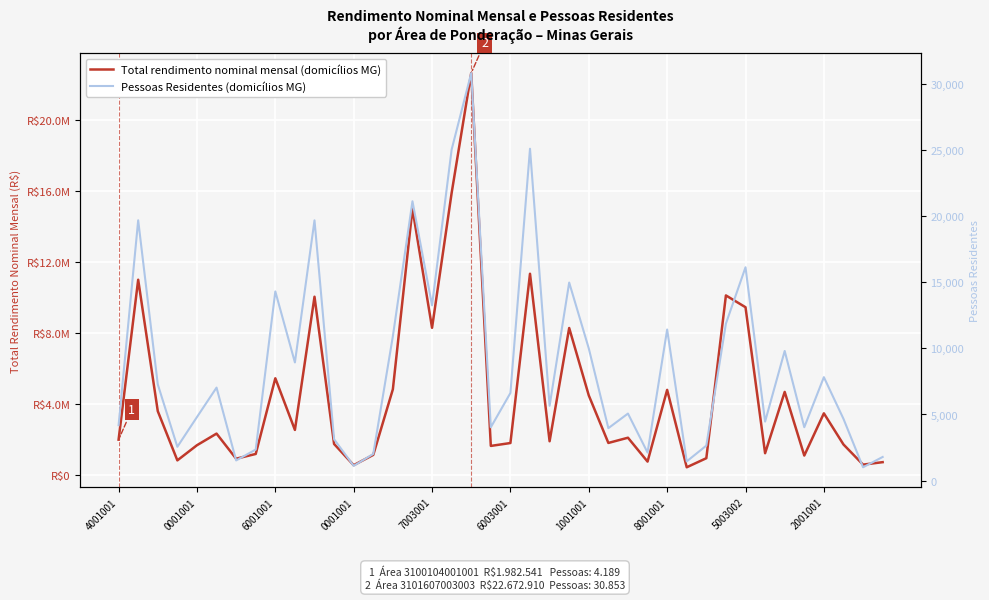

What is the difference between the Pessoas Residentes values at 19 and 31?

7849